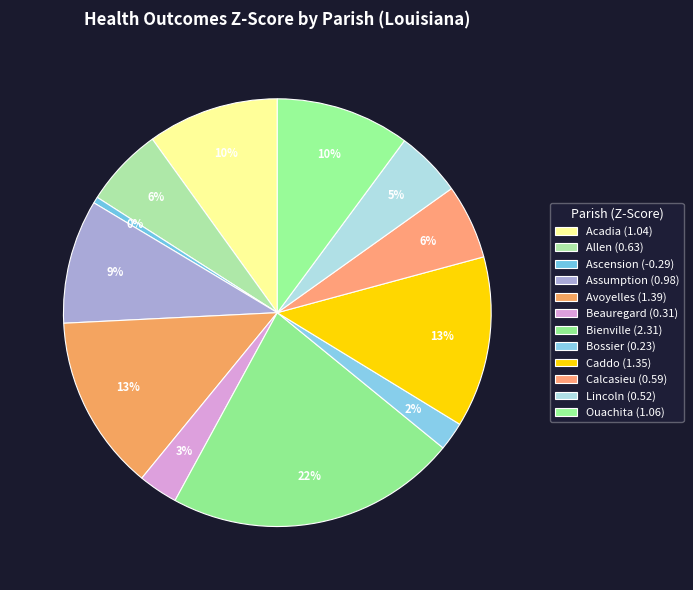

Is it true that Lincoln is 1% of the pie?

False